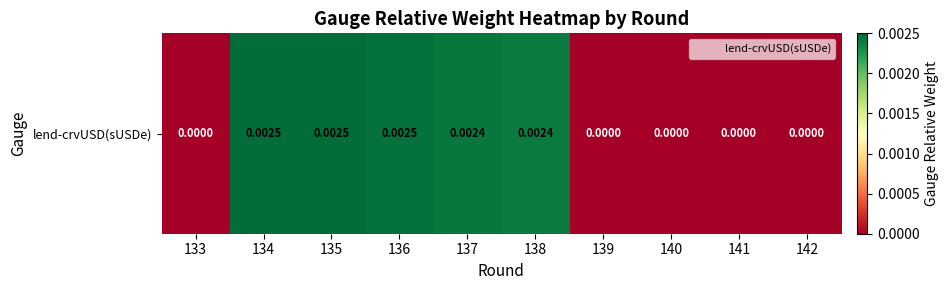

The value at 139 is 0.0. True or false?

True